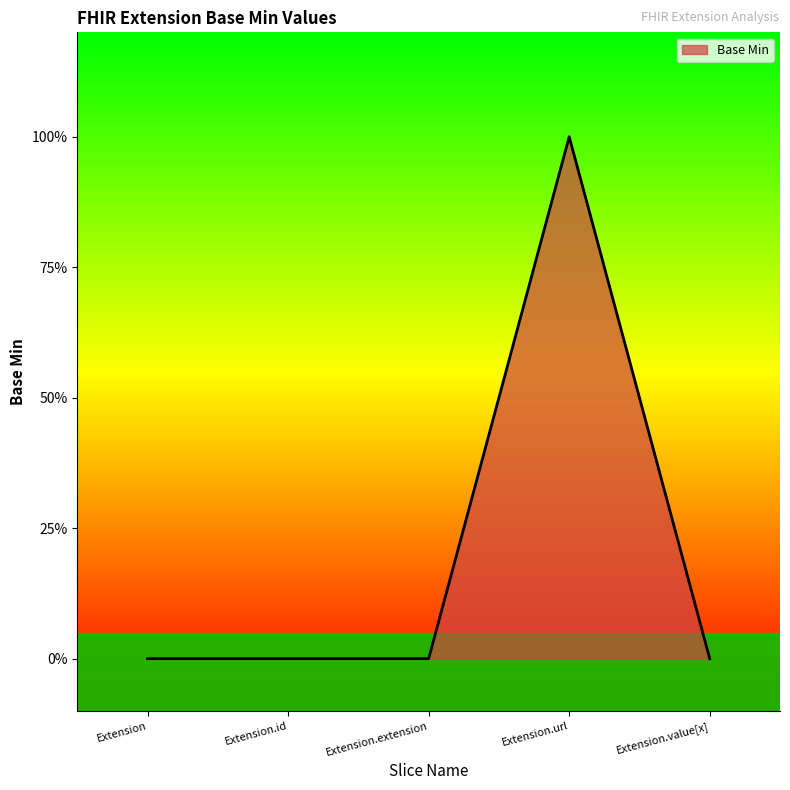

List the labels in order of value, smallest first.

Extension, Extension.id, Extension.extension, Extension.value[x], Extension.url